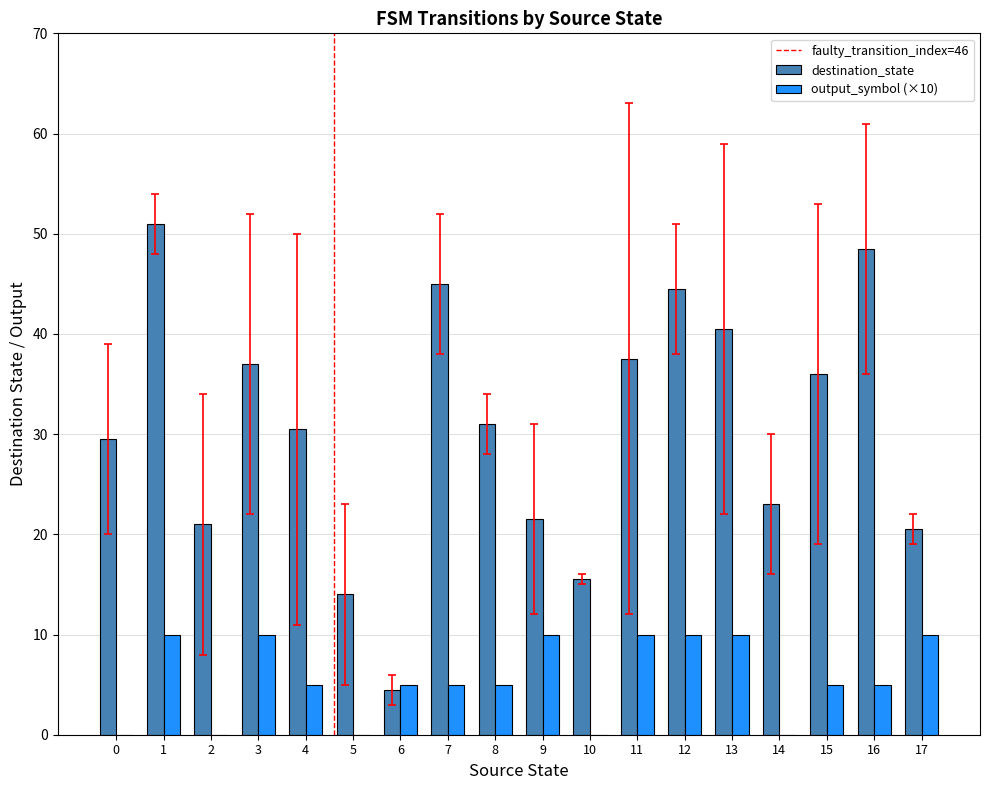

What is the total value across all series at 11?

47.5